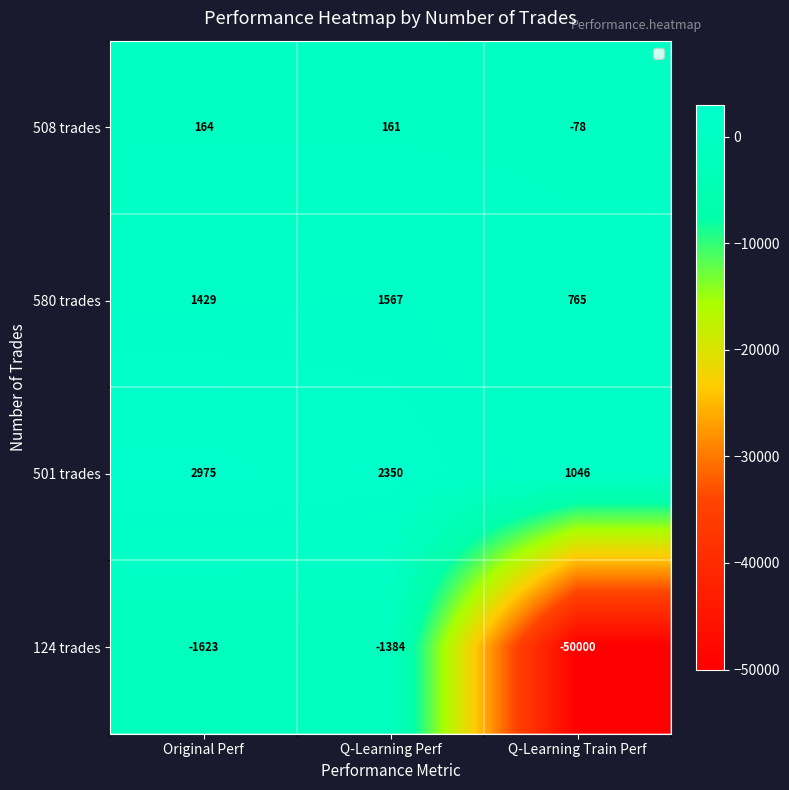

Reading left to right, extract all data points from this chart.

508 trades: 164	161	-78
580 trades: 1429	1567	765
501 trades: 2975	2350	1046
124 trades: -1623	-1384	-50000